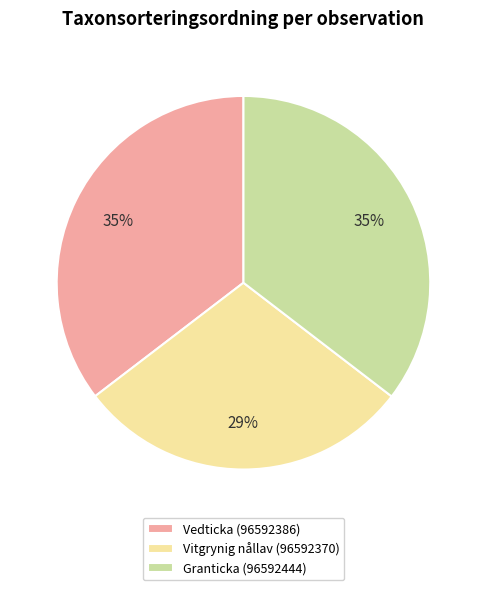

To the nearest percent, what is the combined percentage of Vitgrynig nållav (96592370) and Granticka (96592444)?

65%